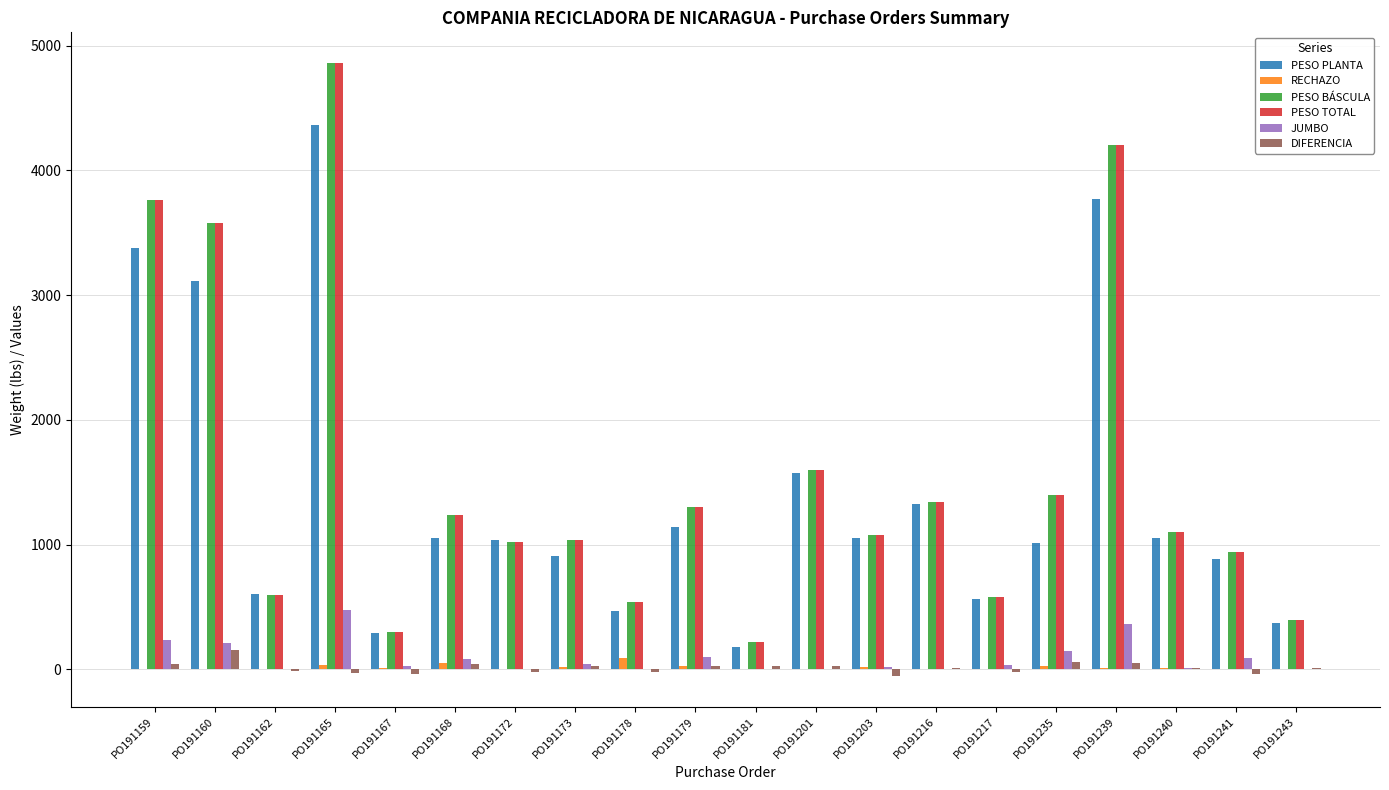

At which category is the sum across all series the highest?

PO191165